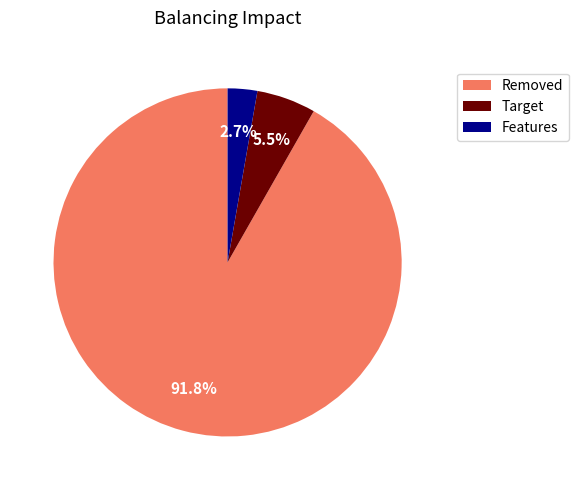

To the nearest percent, what is the average slice percentage?

33%